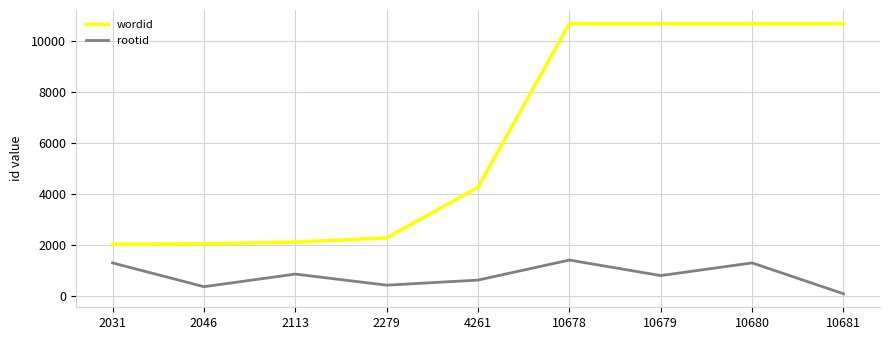

How many lines are shown in the chart?

2